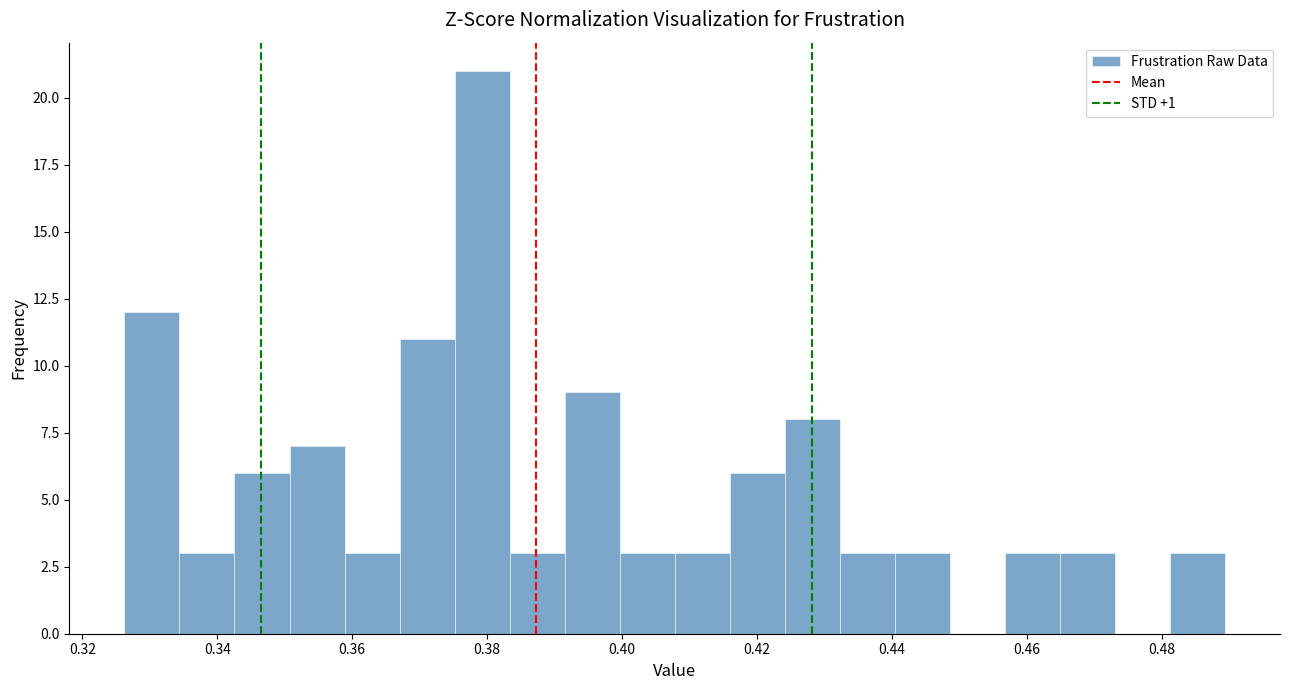

What is the height of the bar covering 0.376 to 0.384 on the x-axis? Neither the bar edges nor the heights are printed on the chart, so give them approximately, as read against the axes.

21